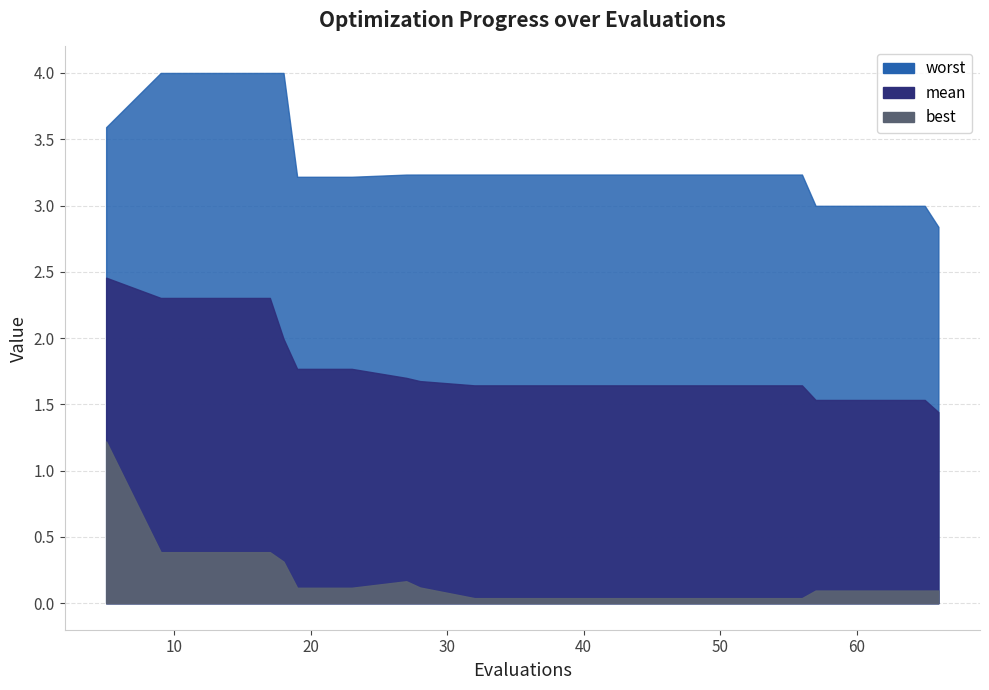

Which series has the largest range (max minus min)?

best